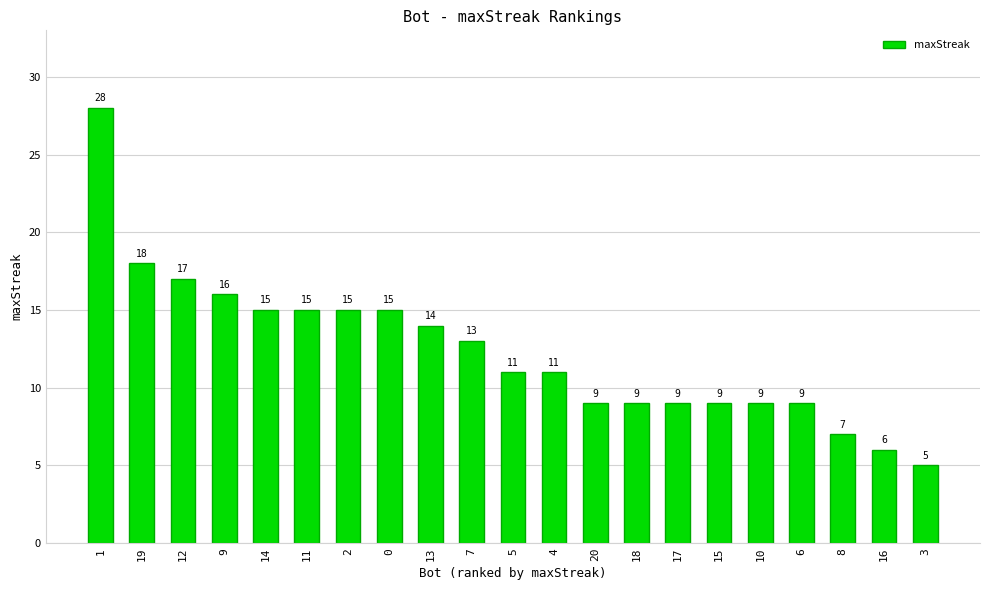

What is the maximum value shown in the chart?

28